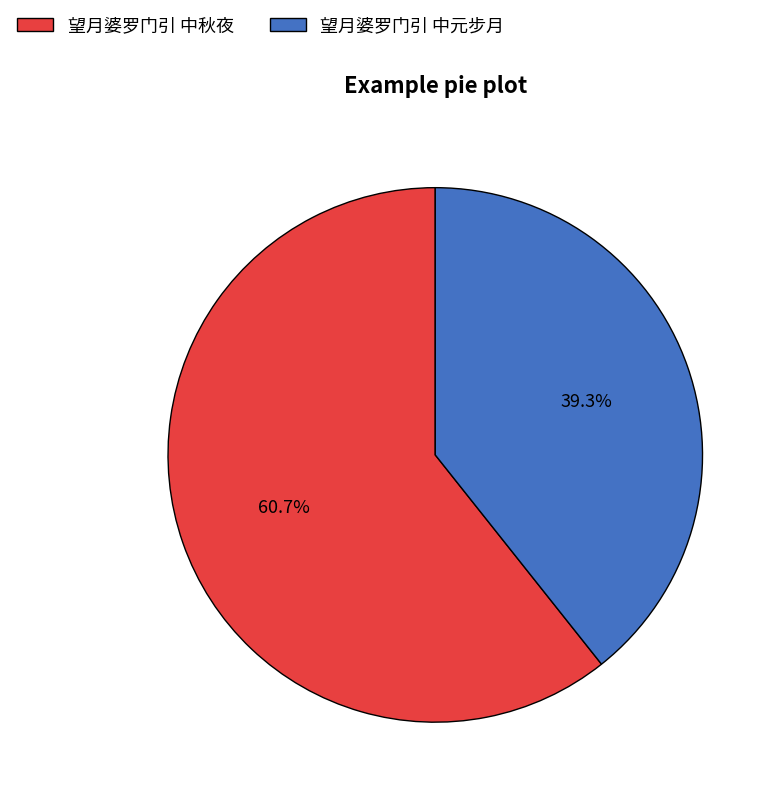

What percentage is the 望月婆罗门引 中元步月 slice, to the nearest percent?

39%